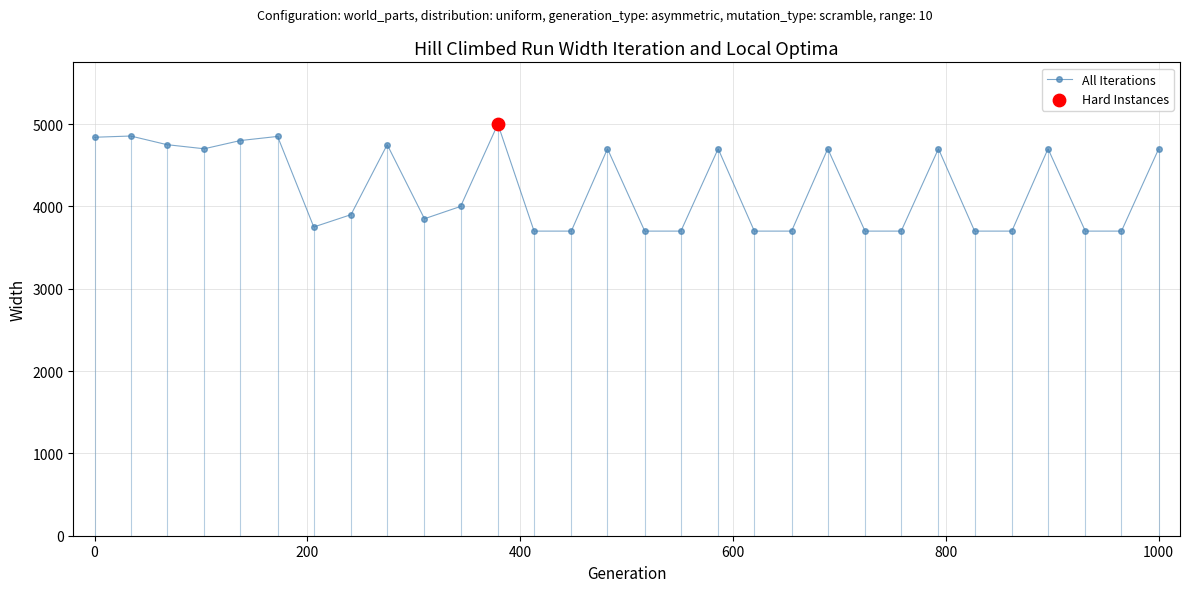

What is the minimum value shown in the chart?

3700